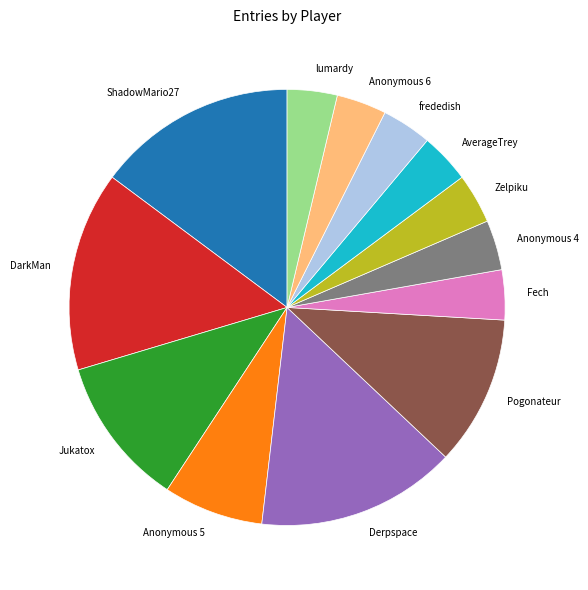

How many segments does this pie chart have?

13